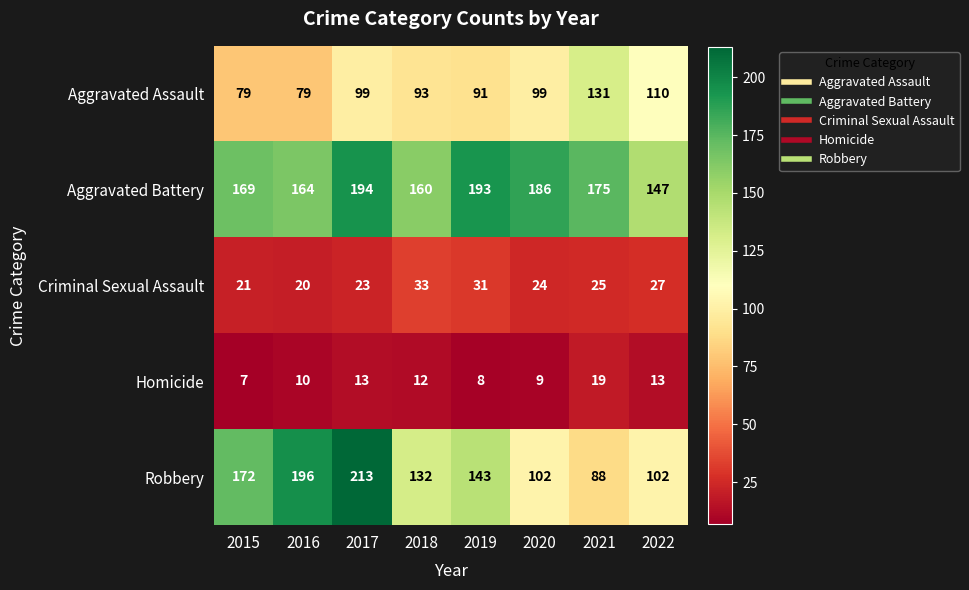

What is the sum of the Criminal Sexual Assault values at 2017 and 2021?

48